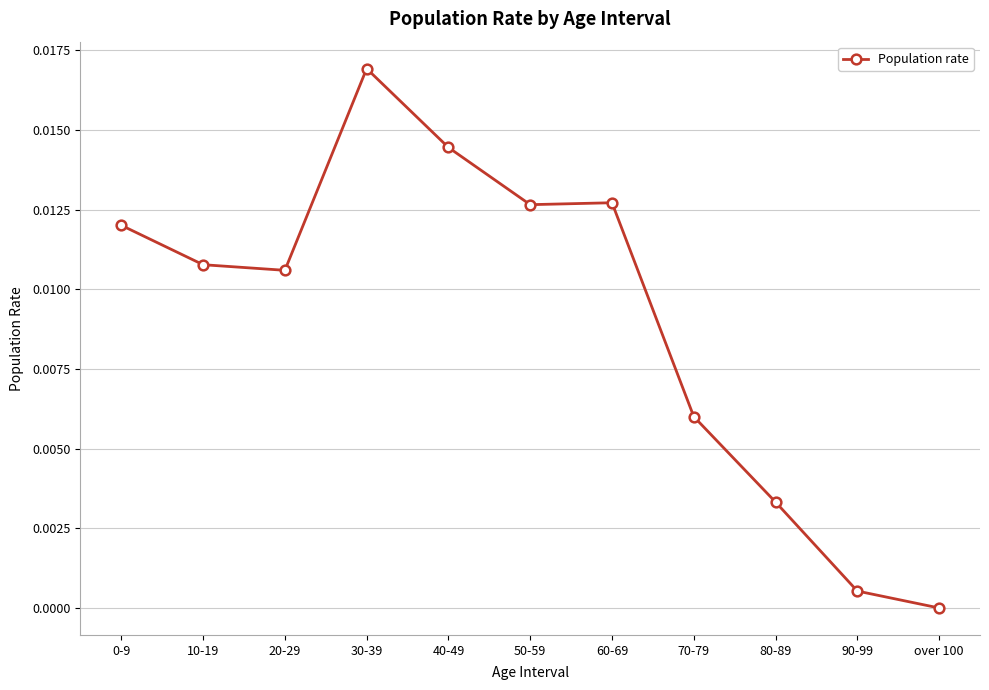

Does the chart have visible grid lines?

Yes